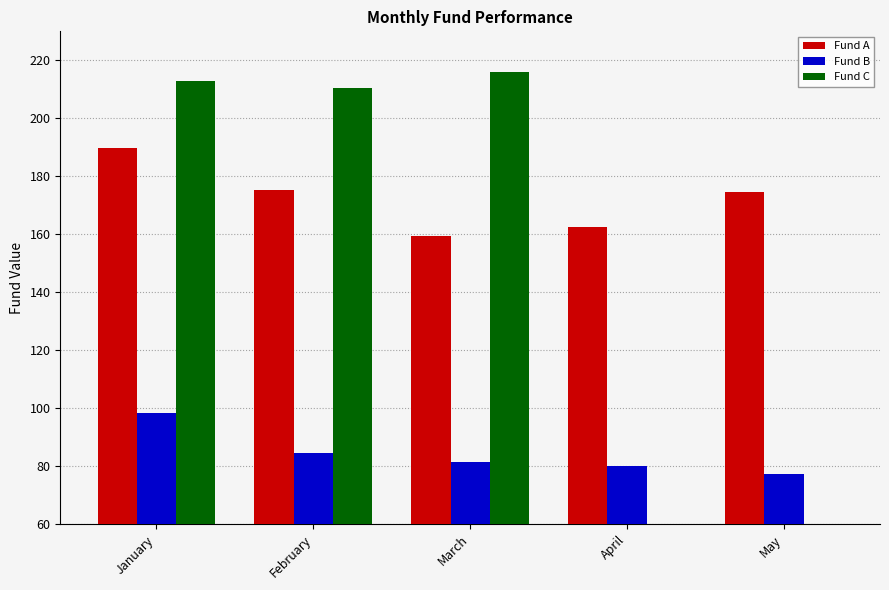

How many values in the Fund C series exceed 210?

3